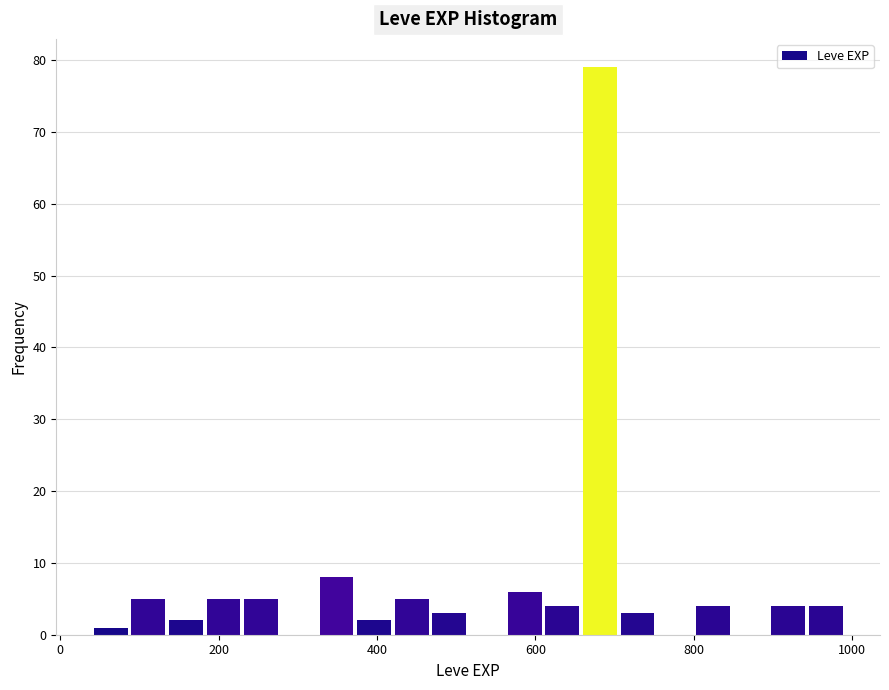

Around what value on the x-axis is the tallest bar? Give the approximate position of its centre, as read against the axis.

680